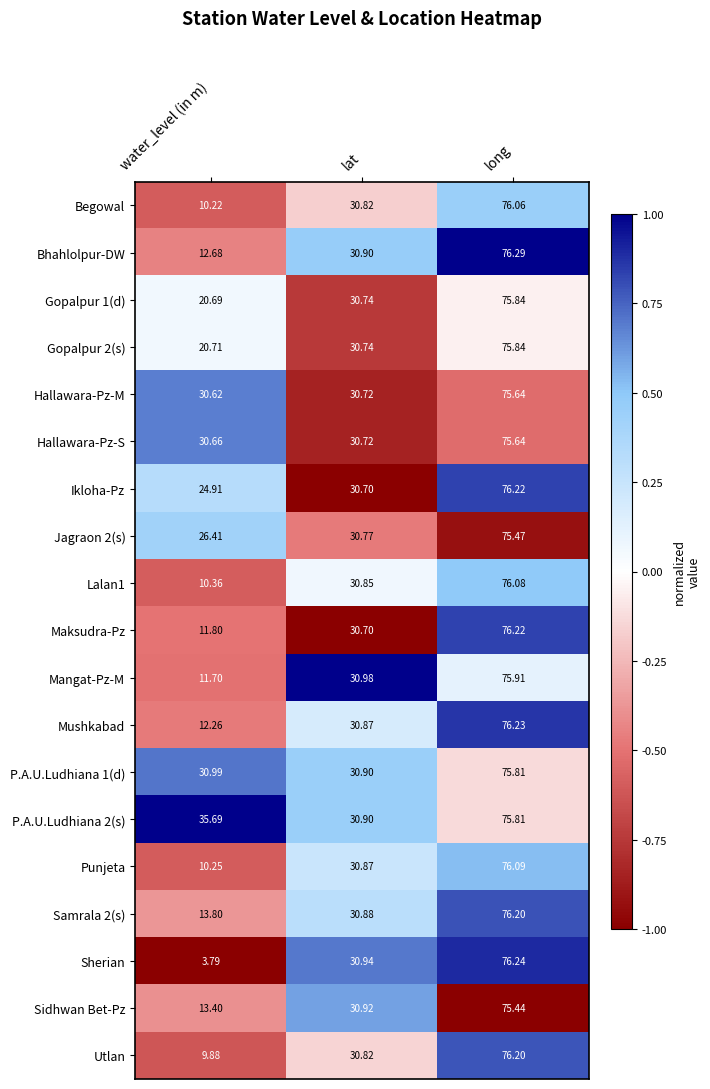

How many distinct data groups are displayed?

19